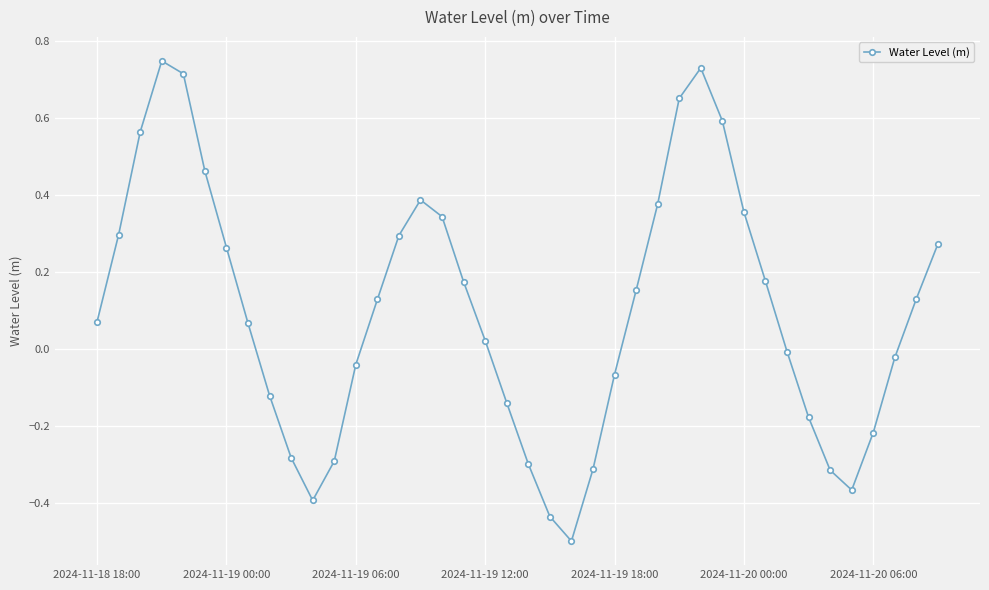

What is the difference between the maximum and minimum values?

1.2